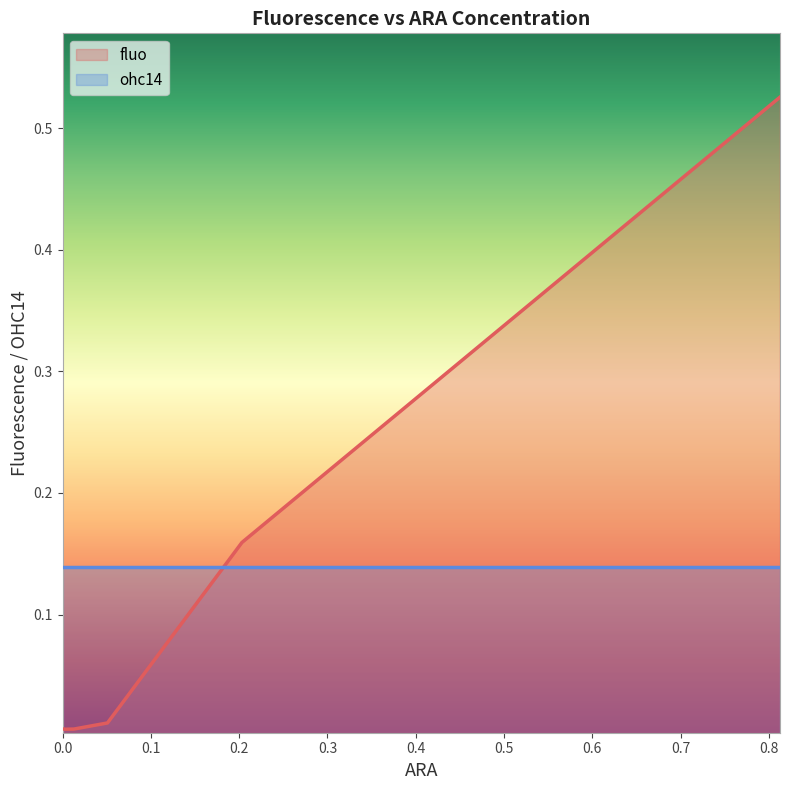

True or false: fluo has a value of 0.0 at 18.

False